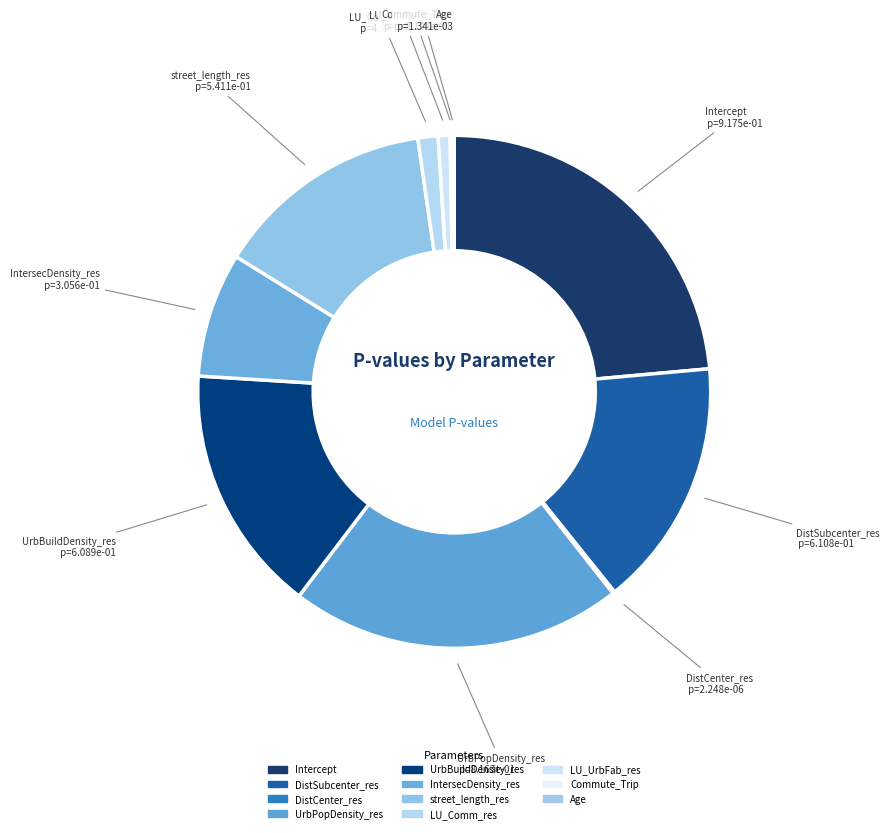

What portion of the pie excludes IntersecDensity_res?

92.1%